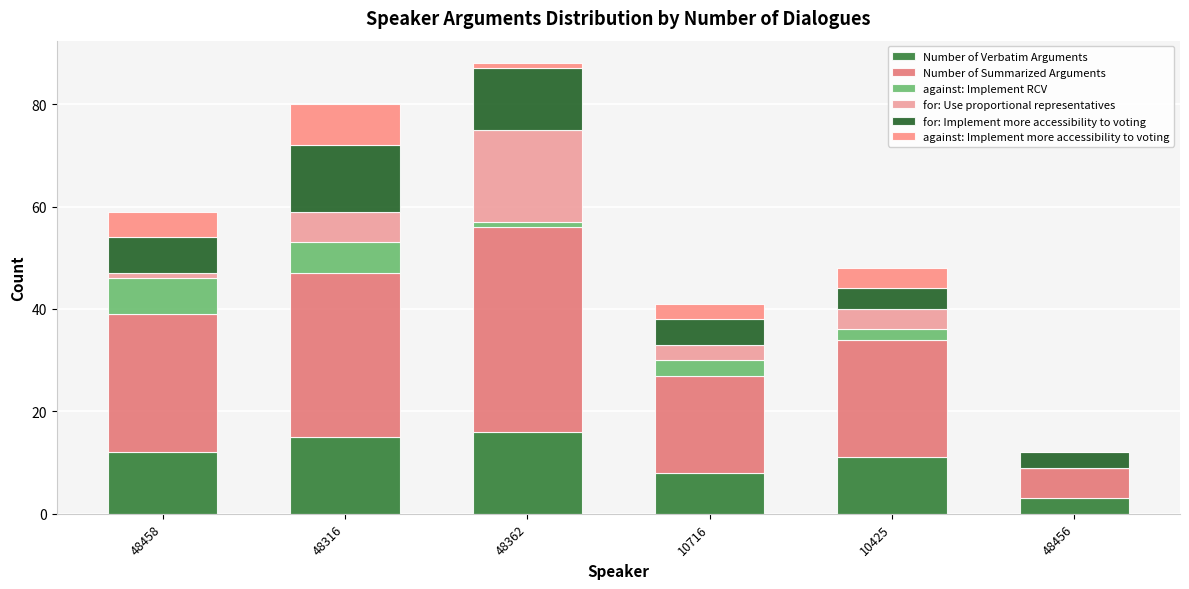

Are the bars horizontal?

No